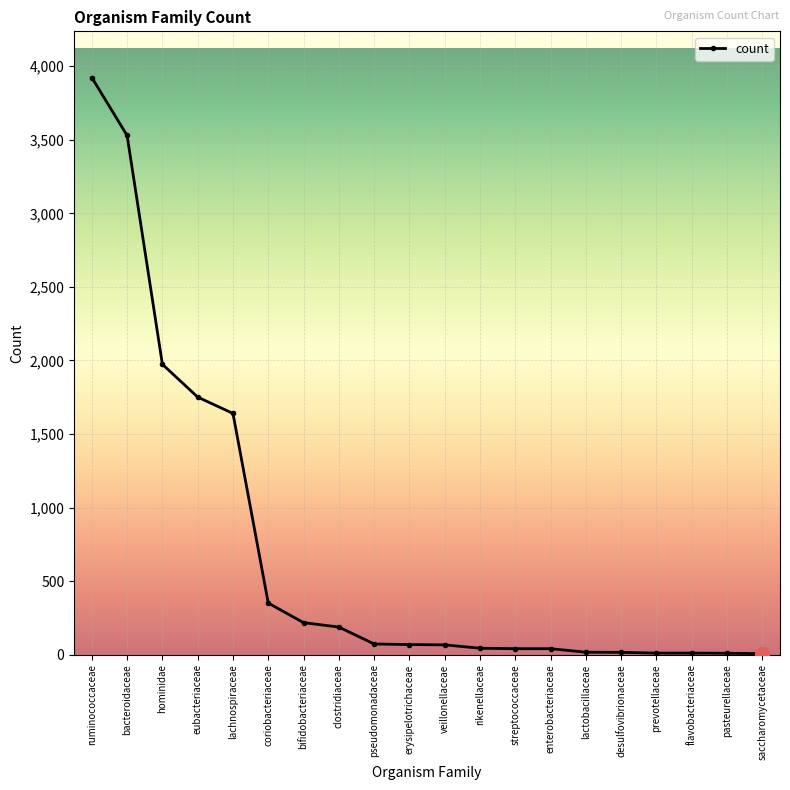

Read the value at eubacteriaceae, to the nearest 10.

1750